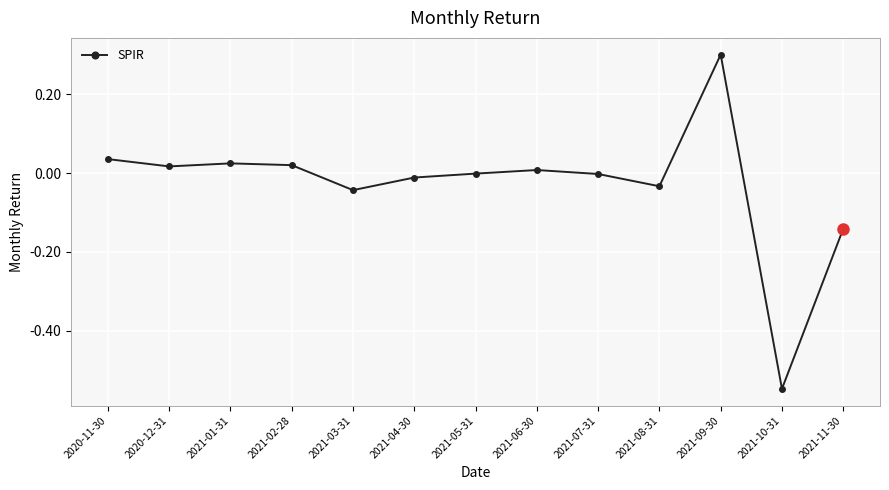

What is the maximum value shown in the chart?

0.3